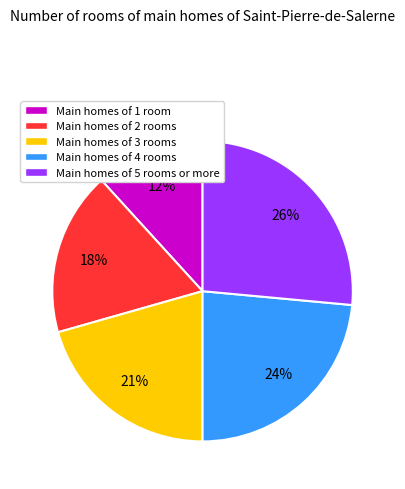

Do Main homes of 1 room and Main homes of 2 rooms together represent more than half of the pie?

No